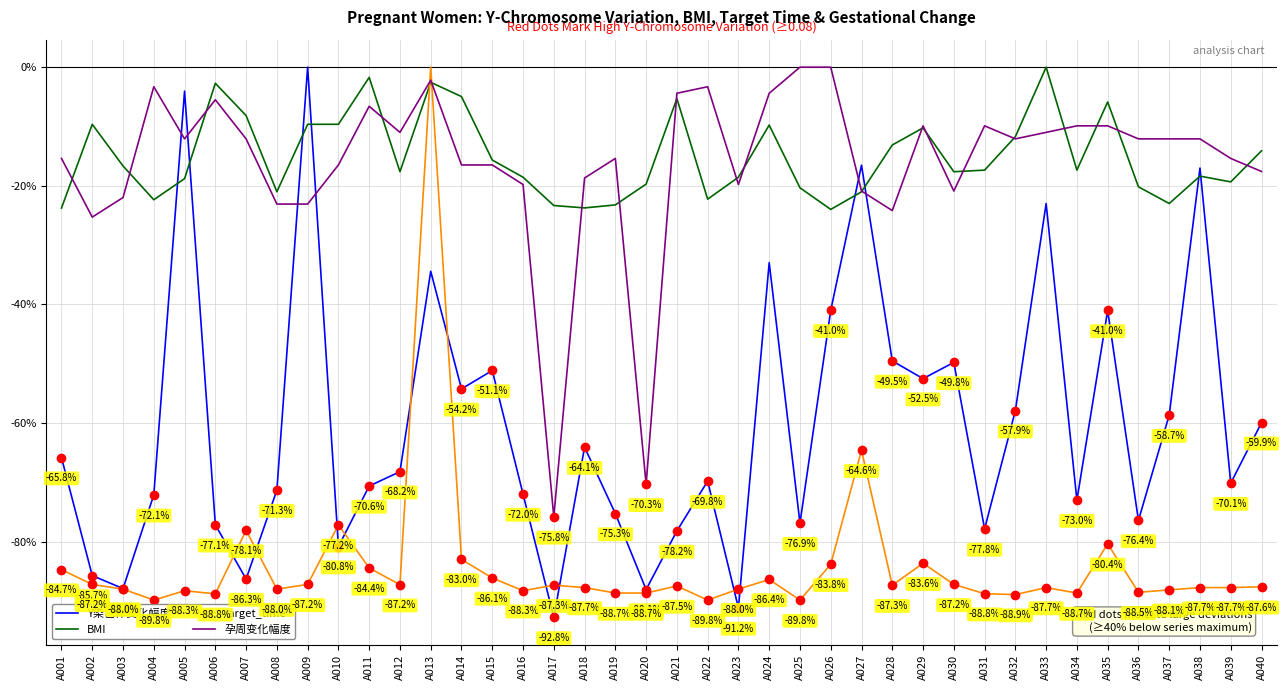

The value of 孕周变化幅度 at A010 is -22.7. True or false?

False